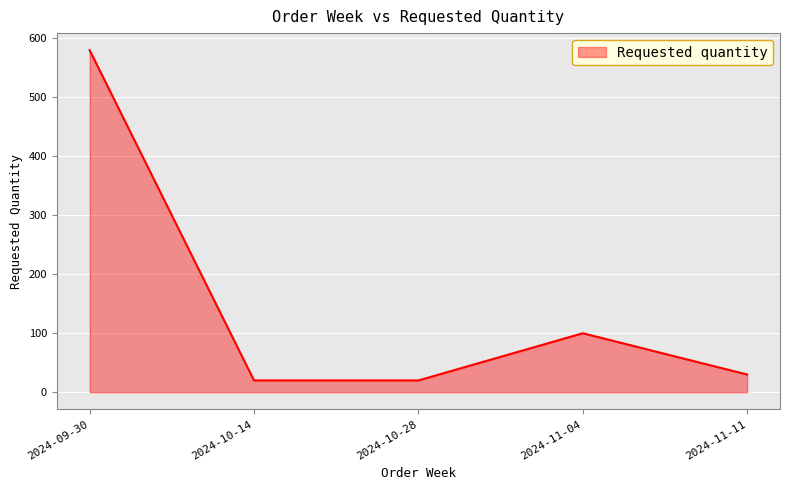

Is it true that the value at 2024-09-30 is 148?

False